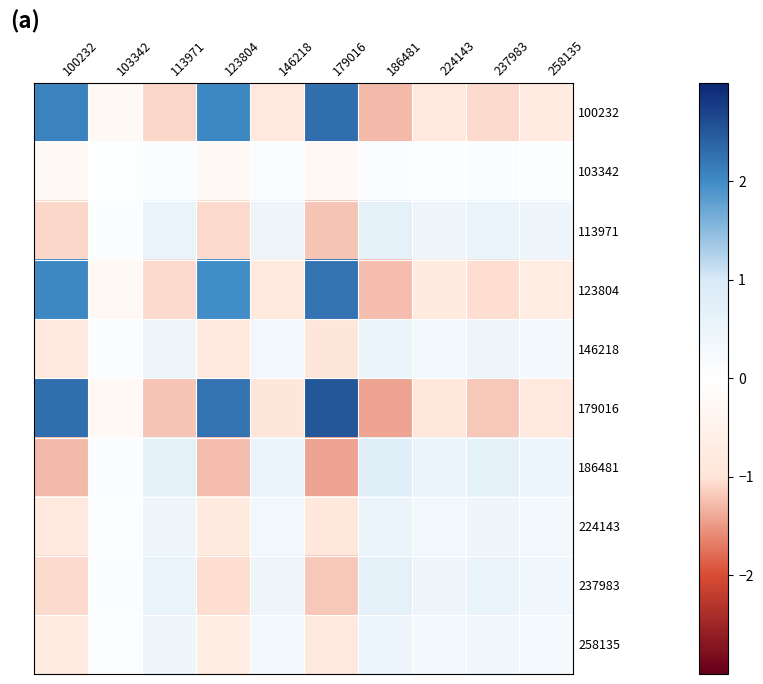

At which category is the sum across all series the highest?

179016